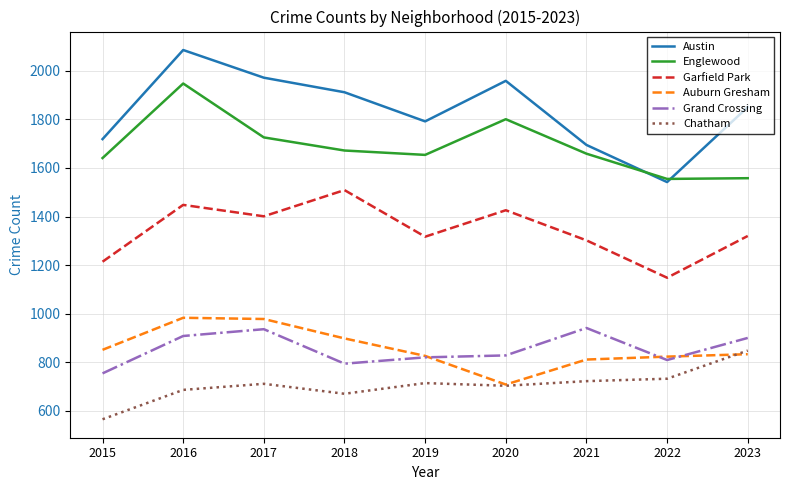

Between 2017 and 2020, which series saw the biggest shift?

Auburn Gresham